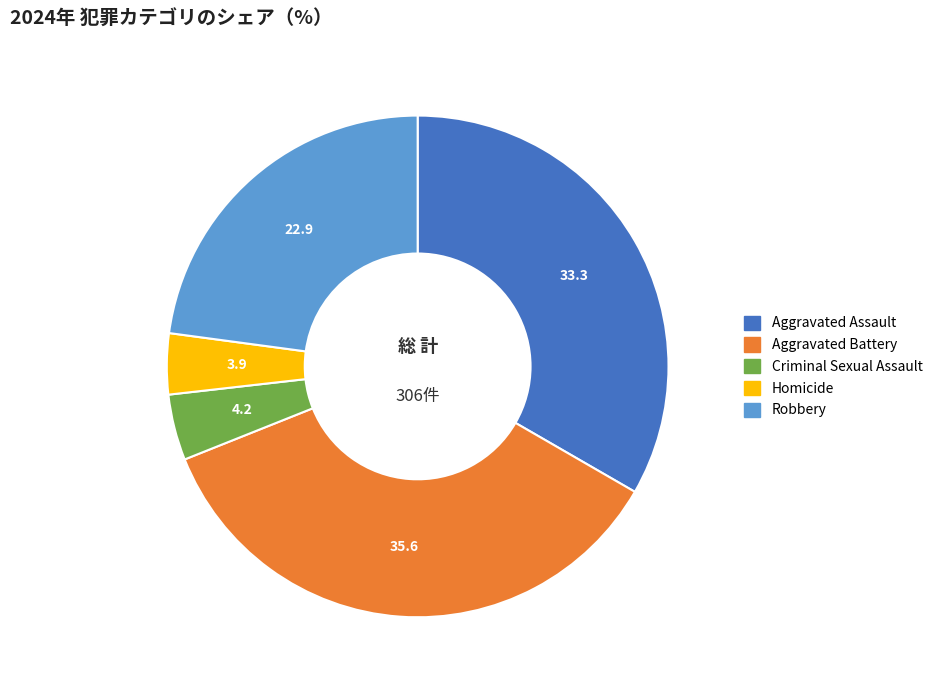

Between Criminal Sexual Assault and Aggravated Assault, which is larger?

Aggravated Assault